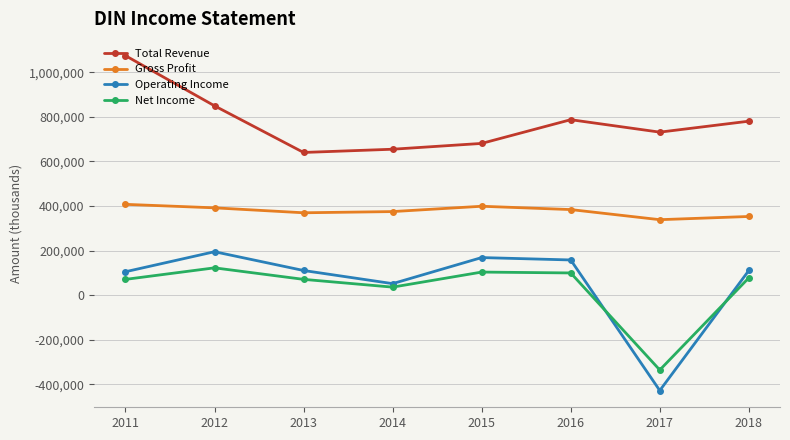

True or false: Operating Income and Gross Profit cross at least once.

False